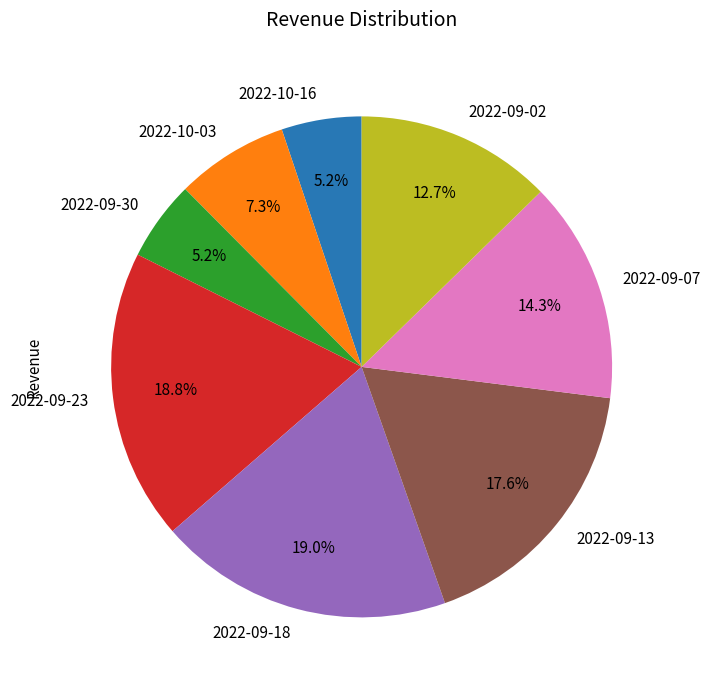

How many slices are in this pie chart?

8